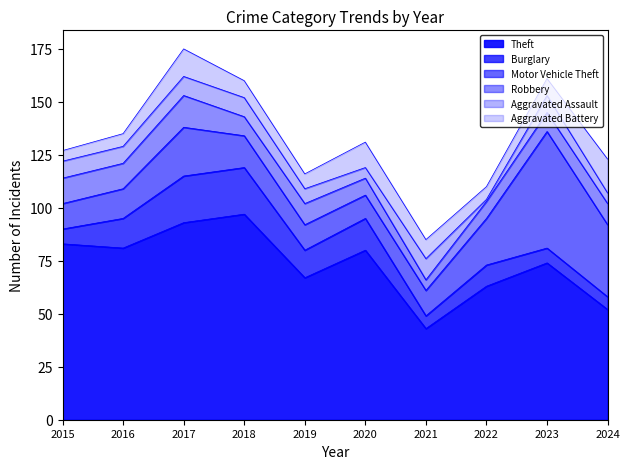

What are all the series names shown in the legend?

Theft, Burglary, Motor Vehicle Theft, Robbery, Aggravated Assault, Aggravated Battery